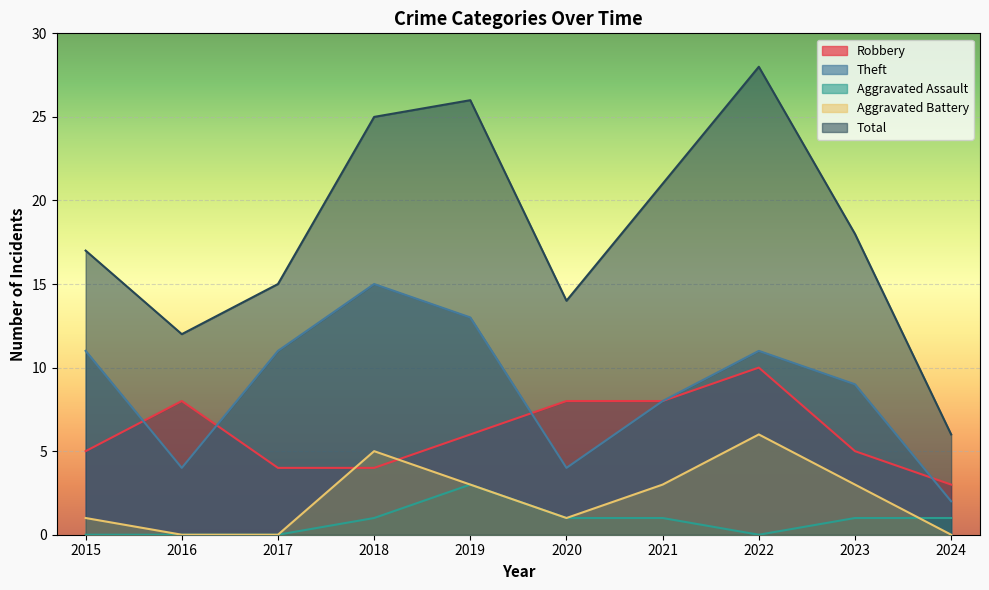

Reading left to right, transcribe all the data shown in this chart.

Robbery: 5	8	4	4	6	8	8	10	5	3
Theft: 11	4	11	15	13	4	8	11	9	2
Aggravated Assault: 0	0	0	1	3	1	1	0	1	1
Aggravated Battery: 1	0	0	5	3	1	3	6	3	0
Total: 17	12	15	25	26	14	21	28	18	6